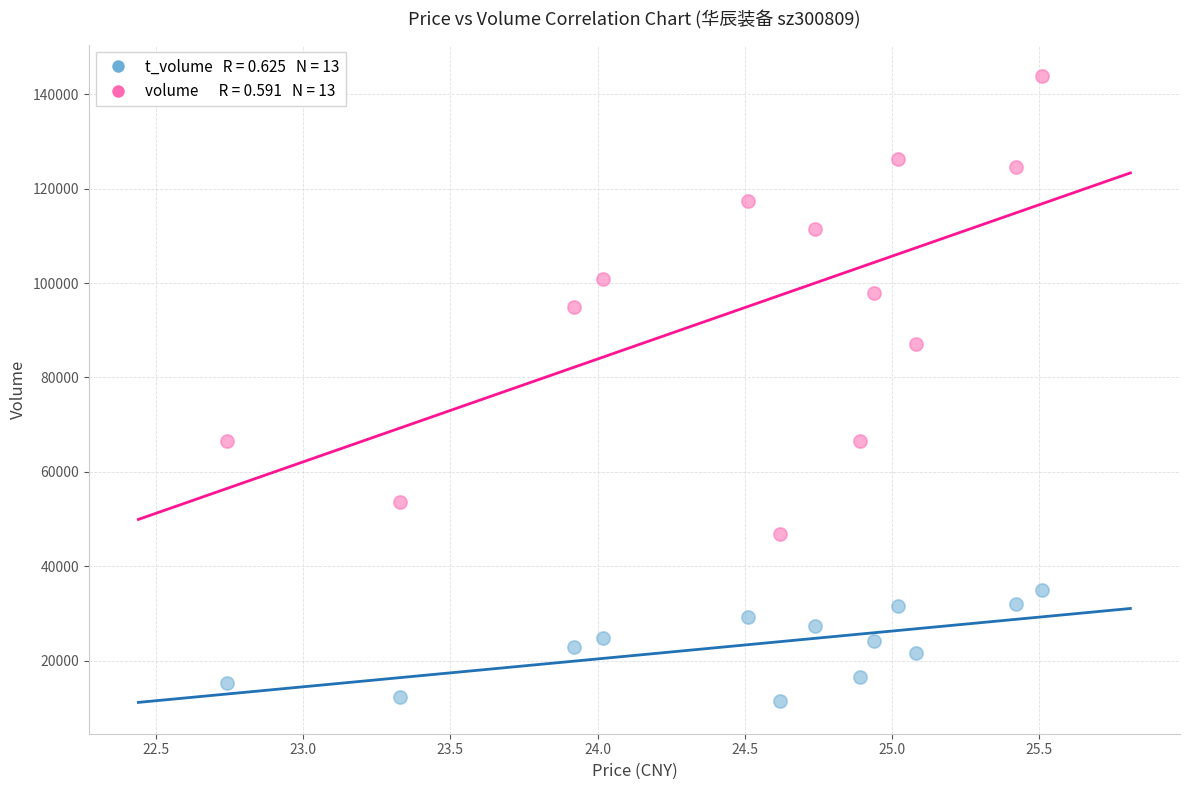

Across all data points, what is the range of Y values (max minus min)?

132264